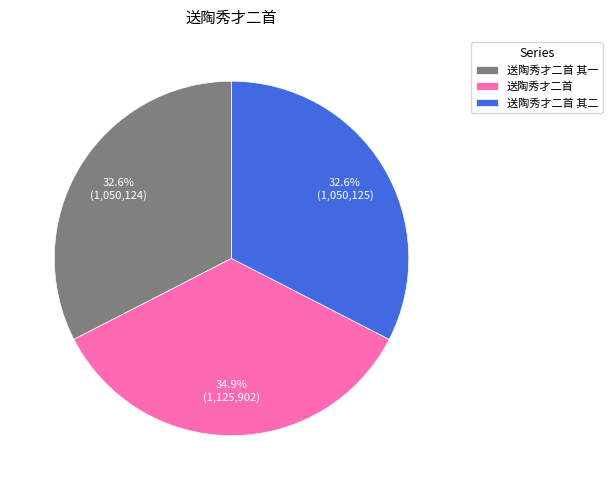

Count the number of slices in the pie.

3